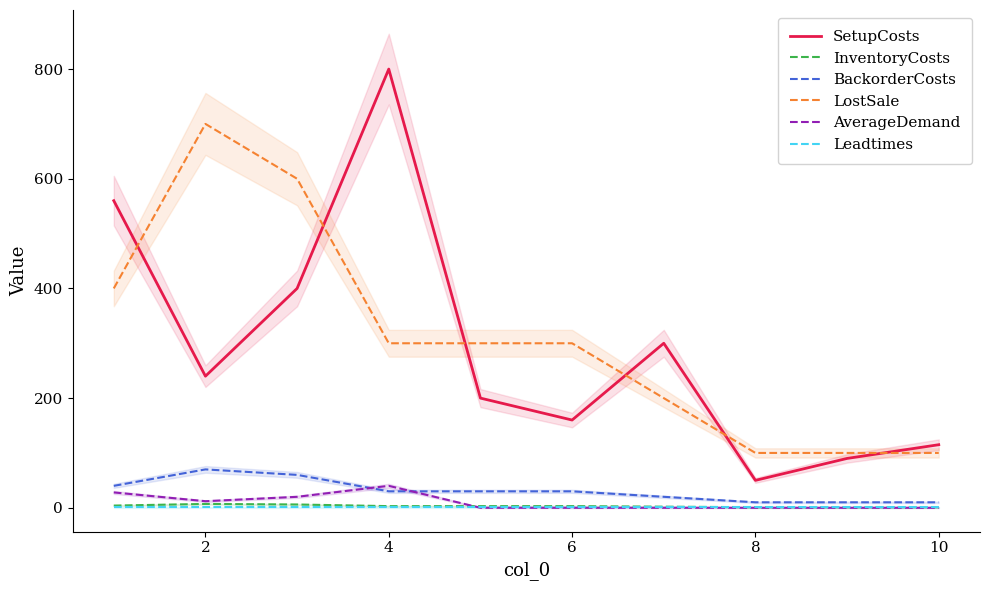

What is the value of the Leadtimes point at the 7th from the left?

1